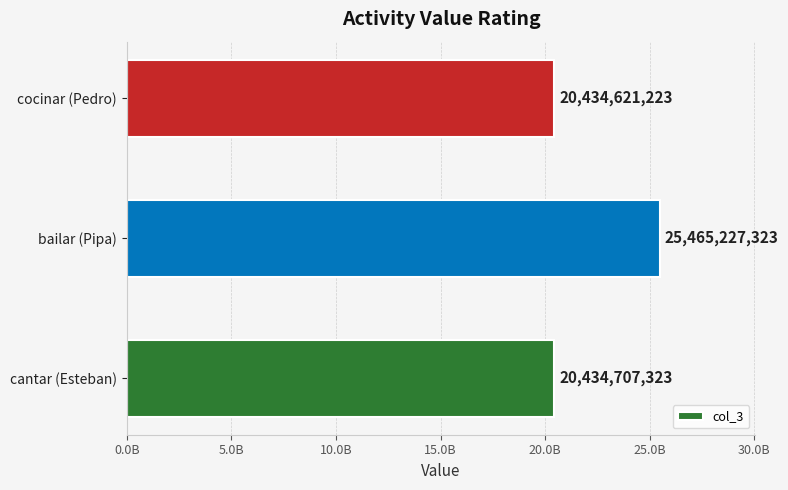

What is the maximum value shown in the chart?

25465227323